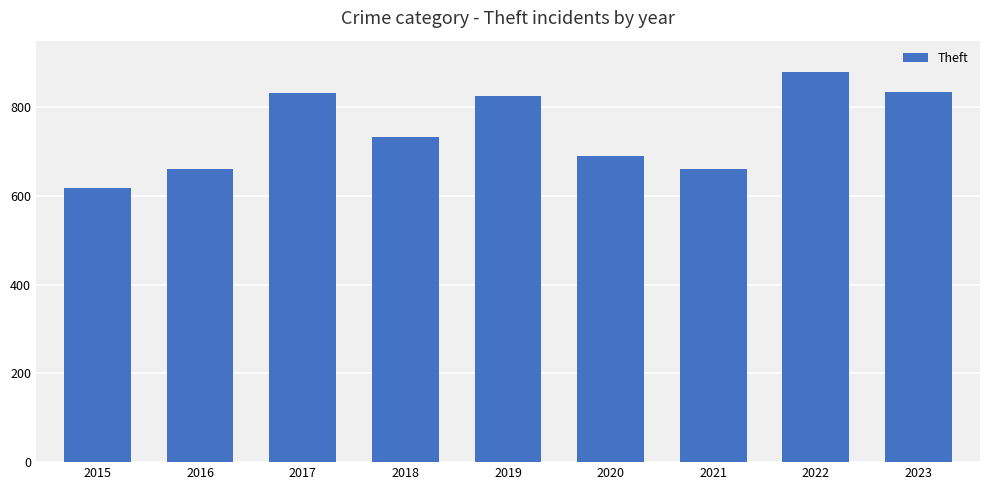

How many bars are there in total?

9